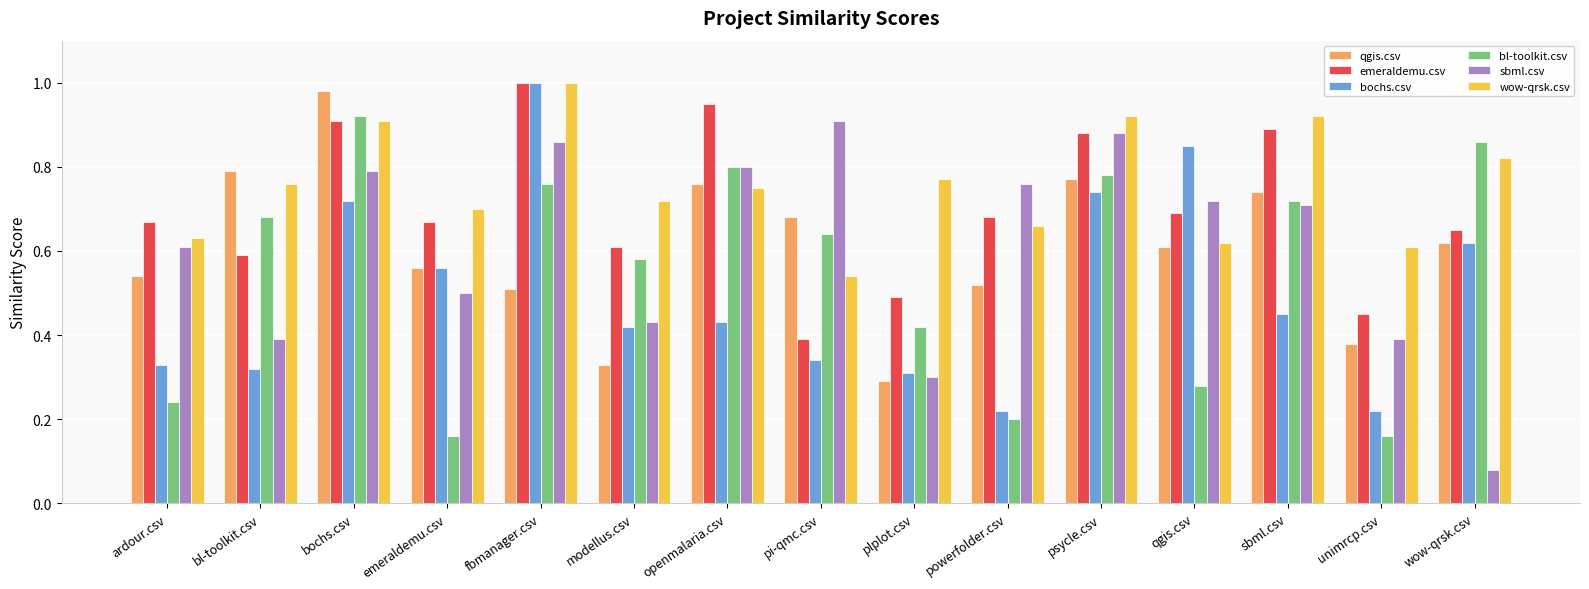

At which category is the sum across all series the highest?

bochs.csv